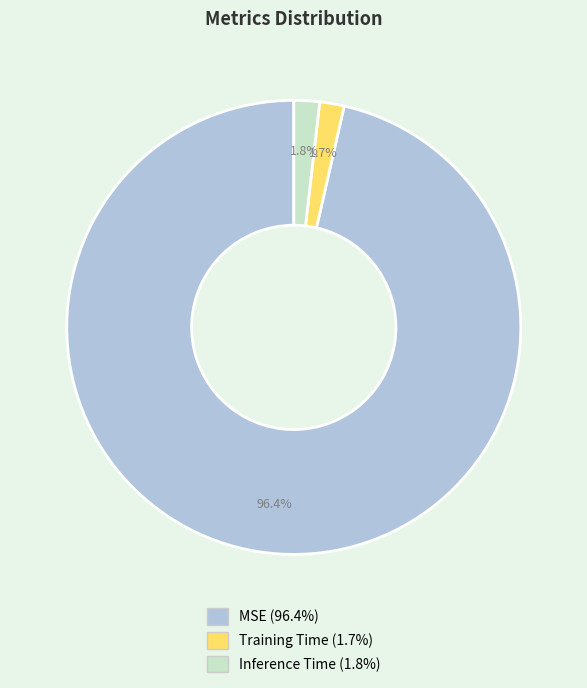

To the nearest percent, what portion does Inference Time represent?

2%